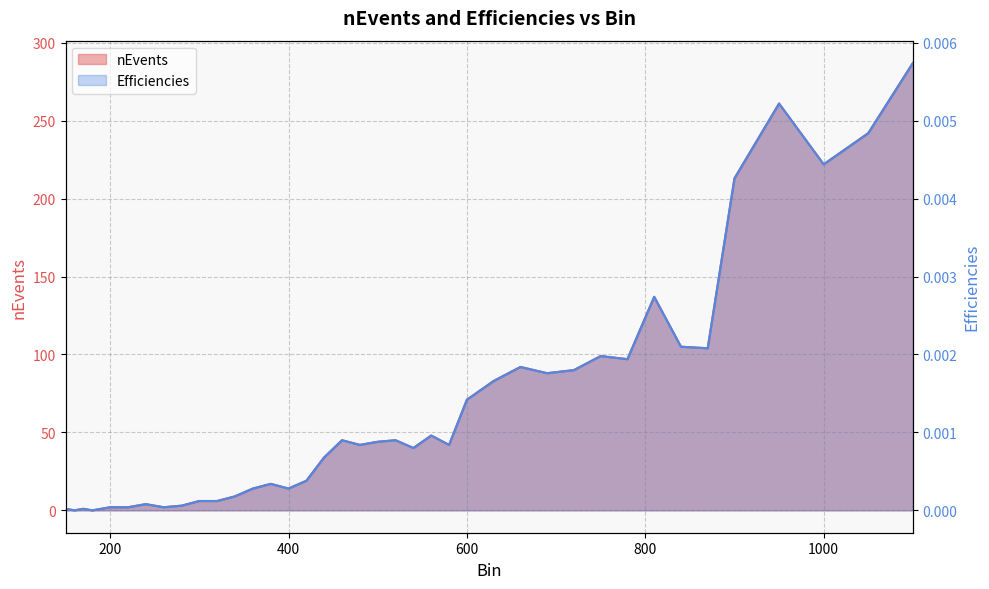

What is the difference between the Efficiencies values at 240 and 1050?

238.0